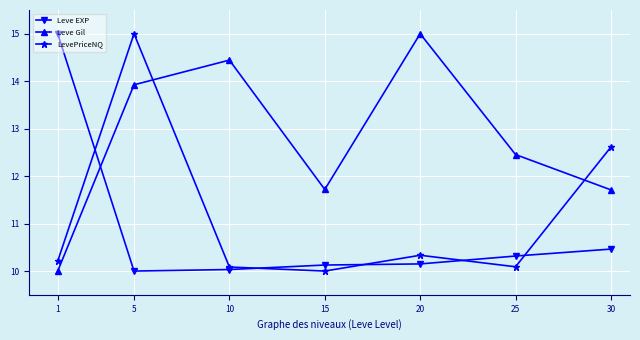

What is the spread (max minus min) of values at 25?

2.4